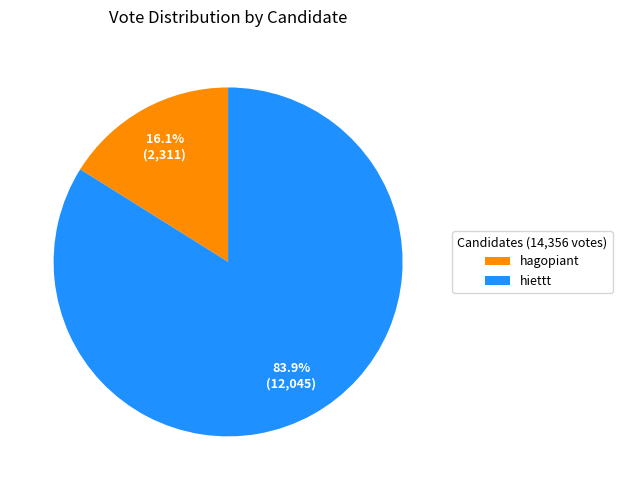

Which has a higher value, hiettt or hagopiant?

hiettt